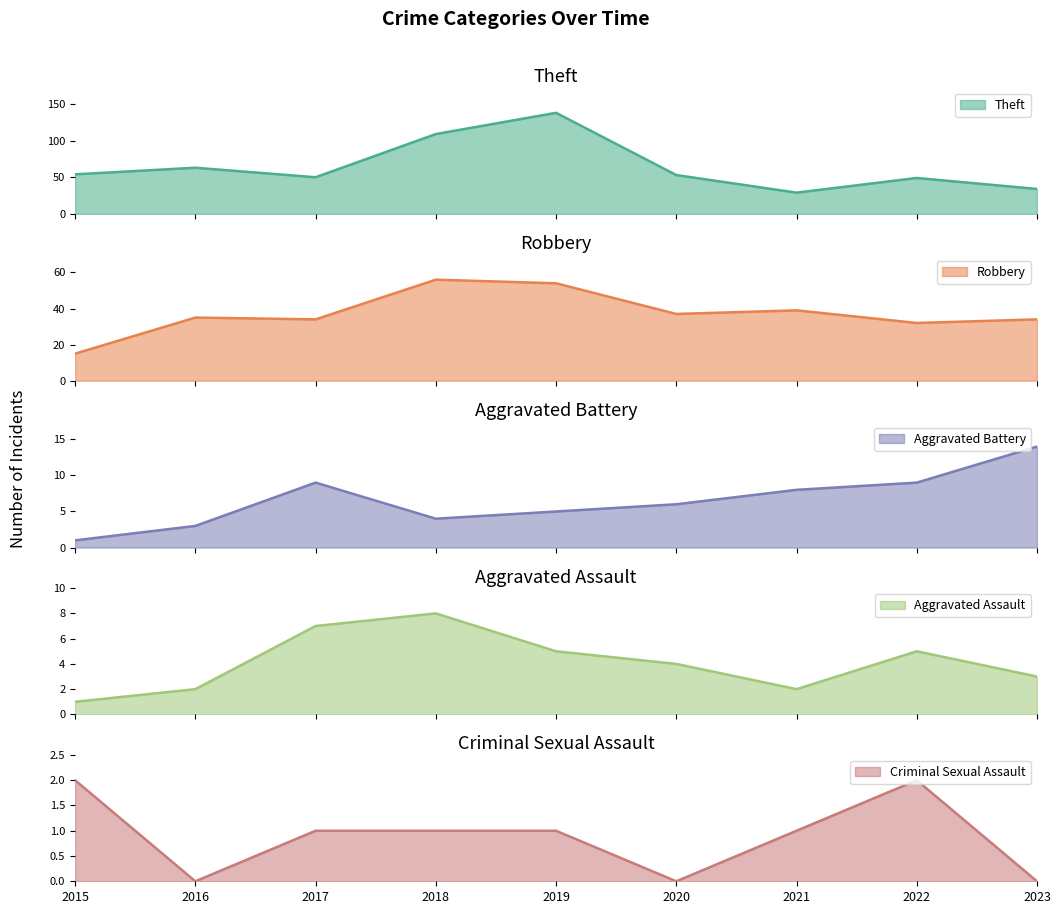

True or false: Robbery and Criminal Sexual Assault intersect in this chart.

False